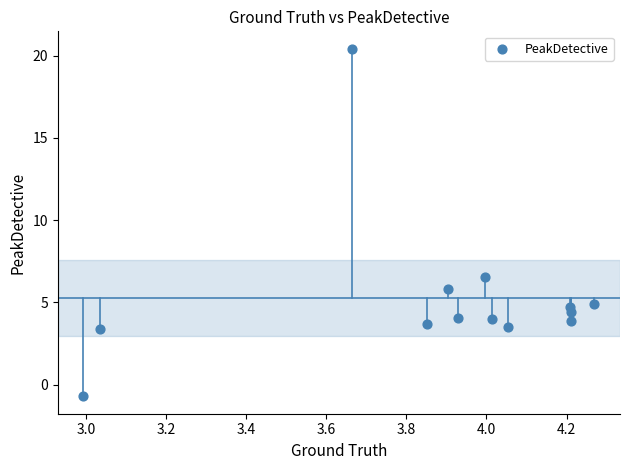

What is the range of X values (max minus min)?

1.3